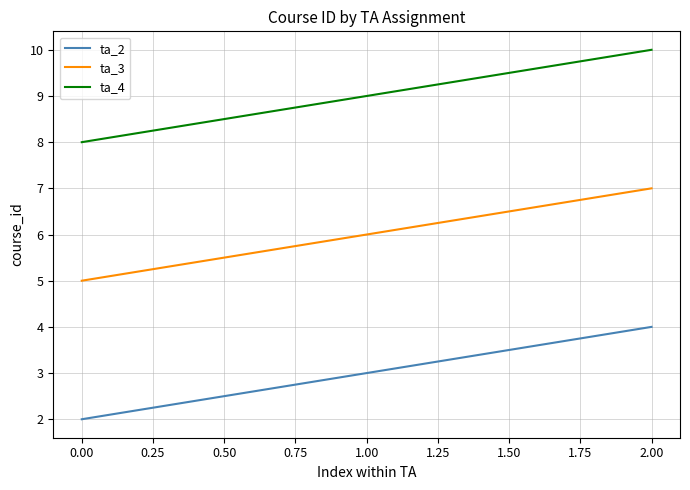

What is the difference between the highest and lowest values at 0.00?

6